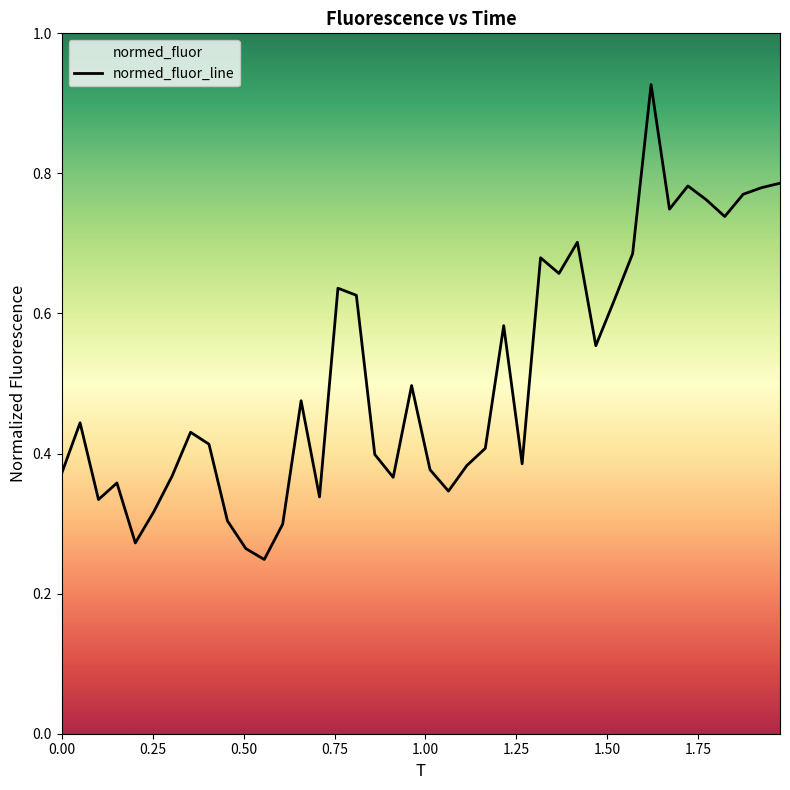

What is the minimum value shown in the chart?

0.2